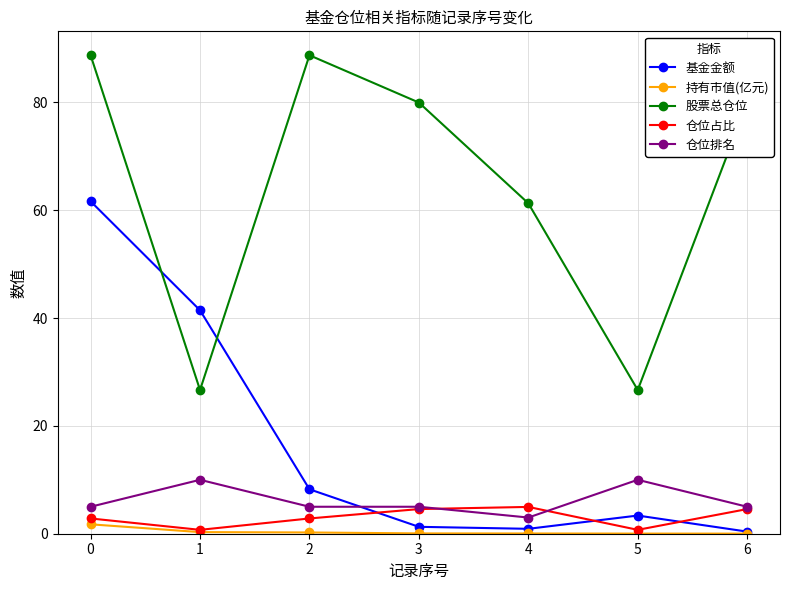

What is the greatest value displayed?

88.7